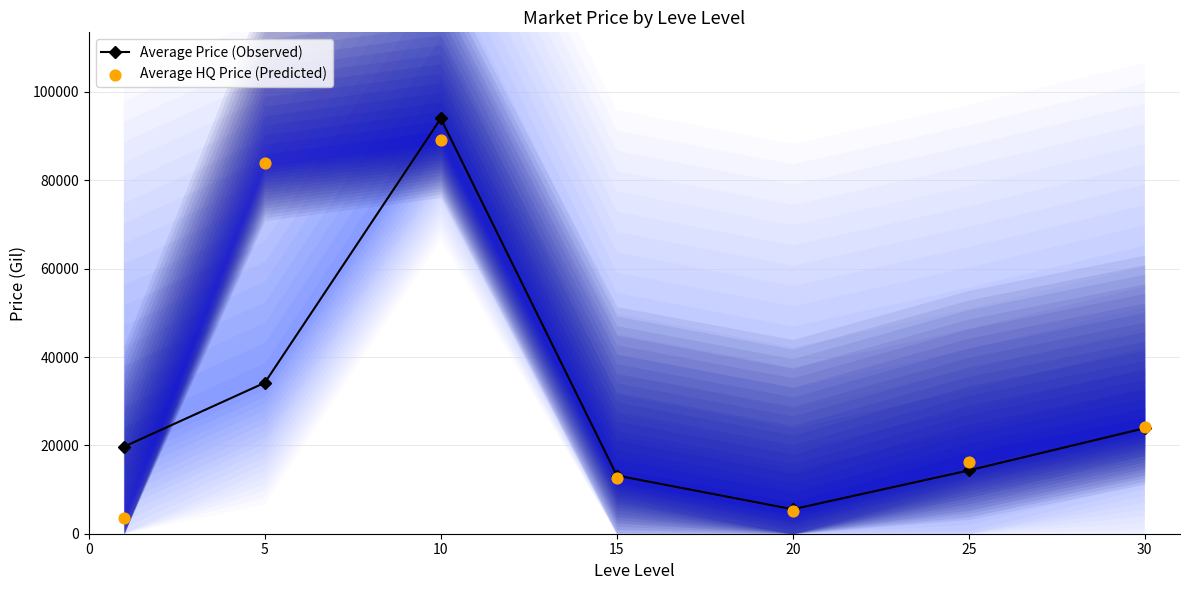

Which series has the largest total across all categories?

Average HQ Price (Predicted)